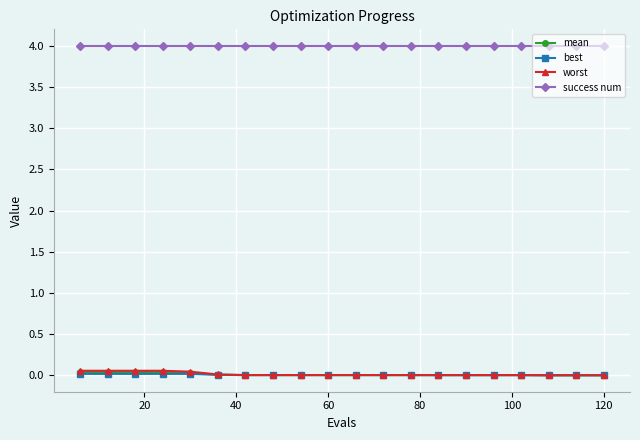

At how many categories does at least one series exceed 2?

20